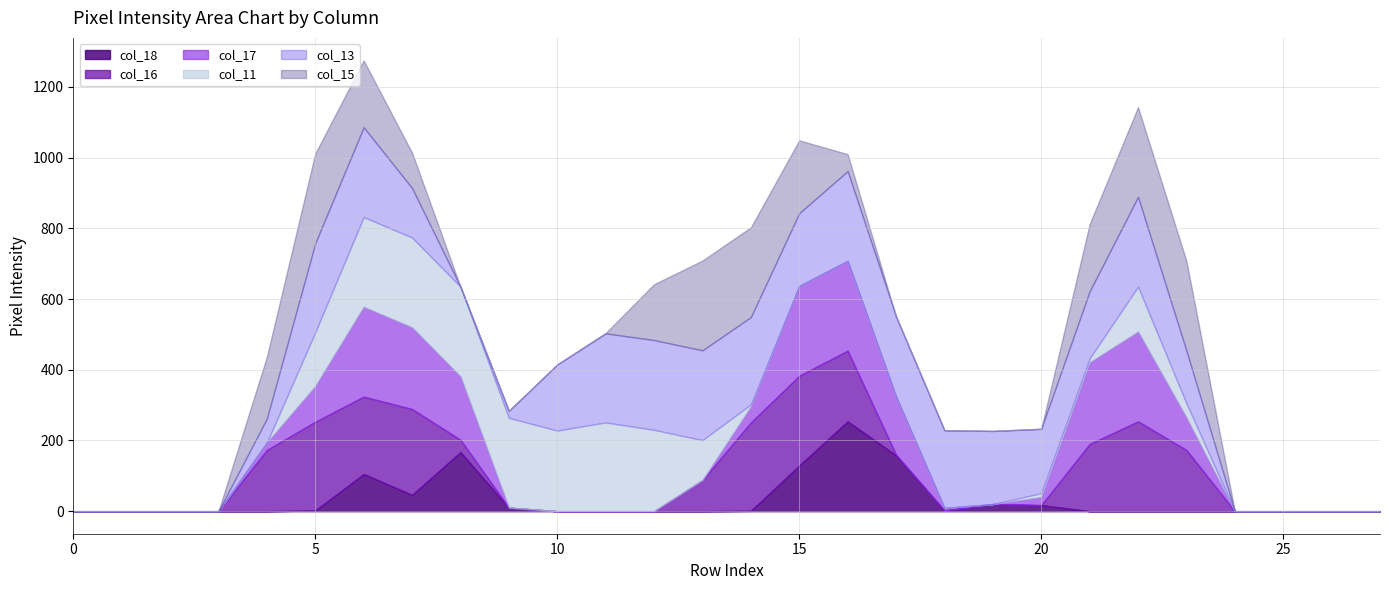

What are all the series names shown in the legend?

col_18, col_16, col_17, col_11, col_13, col_15